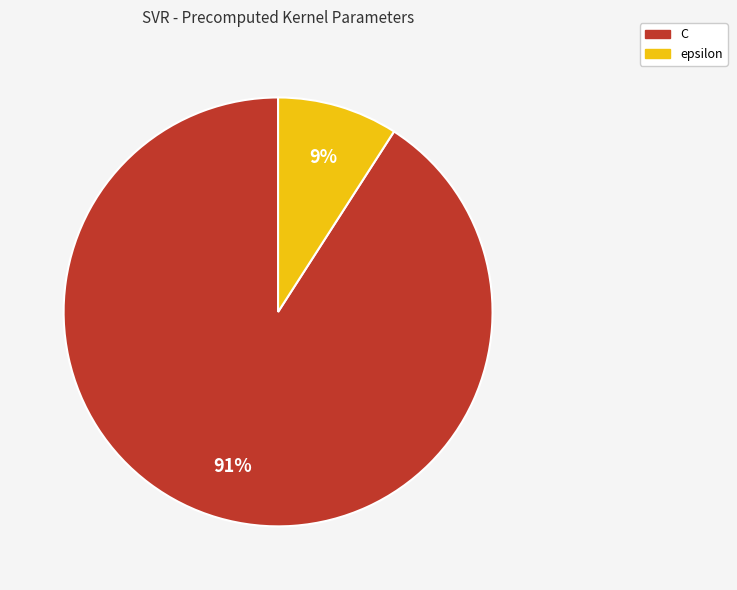

What percentage is the C slice, to the nearest percent?

91%